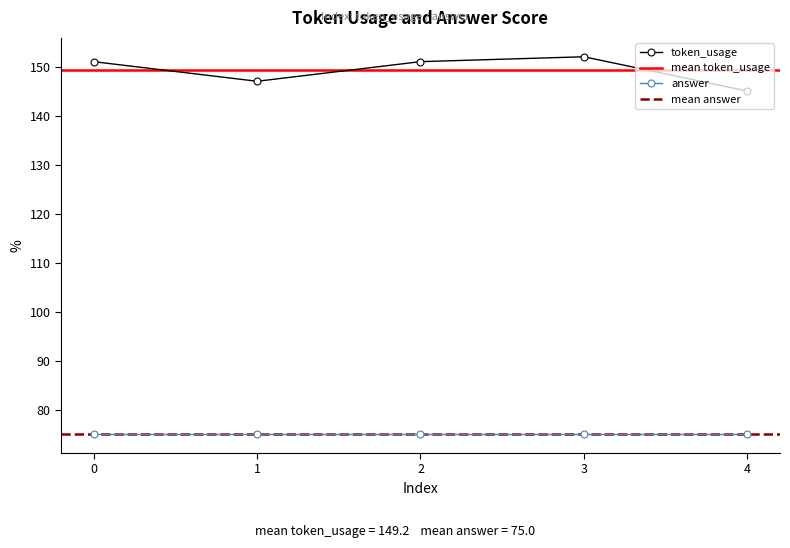

The token_usage series shows 103 at 2. True or false?

False